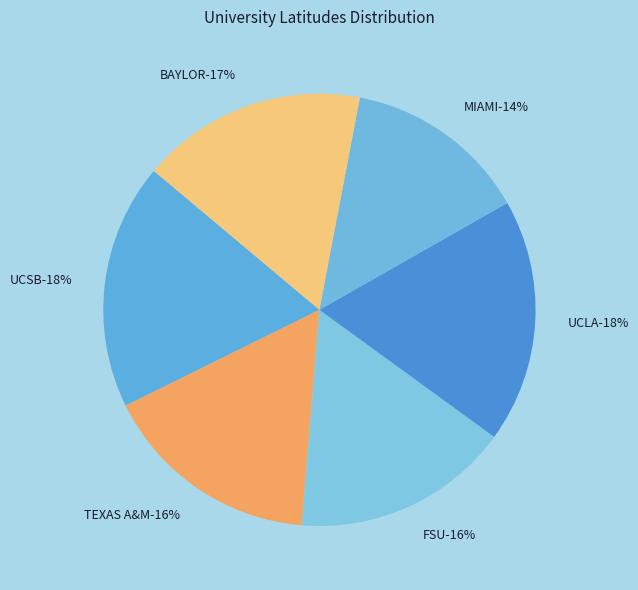

What is the ratio of the value at UCSB to the value at MIAMI?

1.3